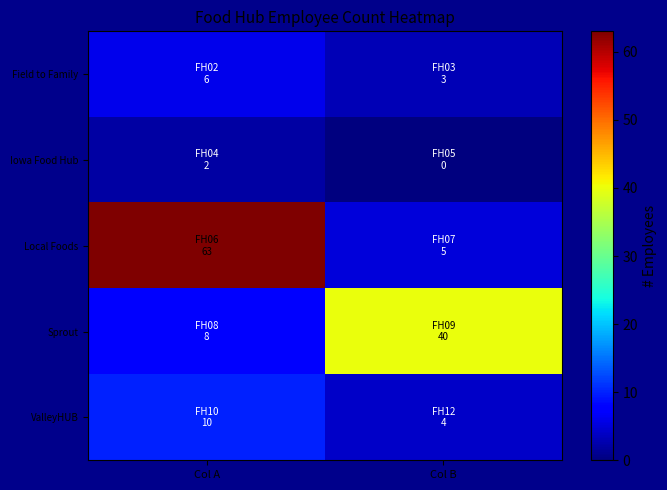

Reading left to right, extract all data points from this chart.

Field to Family: Col A=6	Col B=3
Iowa Food Hub: Col A=2	Col B=0
Local Foods: Col A=63	Col B=5
Sprout: Col A=8	Col B=40
ValleyHUB: Col A=10	Col B=4